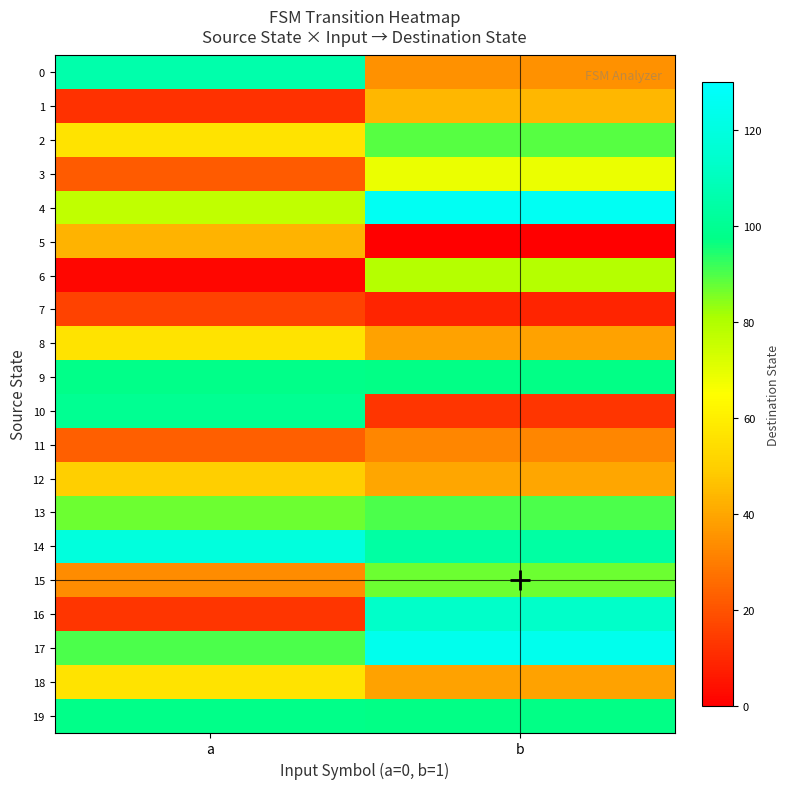

Reading left to right, list all the values displayed in this chart.

0: a=106	b=35
1: a=12	b=44
2: a=56	b=89
3: a=22	b=69
4: a=77	b=126
5: a=43	b=0
6: a=2	b=79
7: a=16	b=9
8: a=56	b=39
9: a=98	b=97
10: a=100	b=13
11: a=23	b=32
12: a=50	b=40
13: a=87	b=90
14: a=119	b=104
15: a=34	b=87
16: a=13	b=113
17: a=90	b=124
18: a=56	b=39
19: a=98	b=97